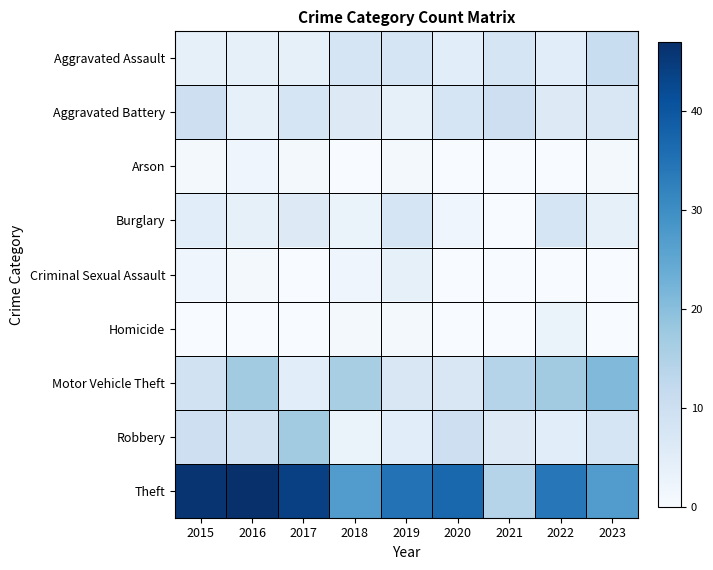

What is the total value across all series at 2017?

85